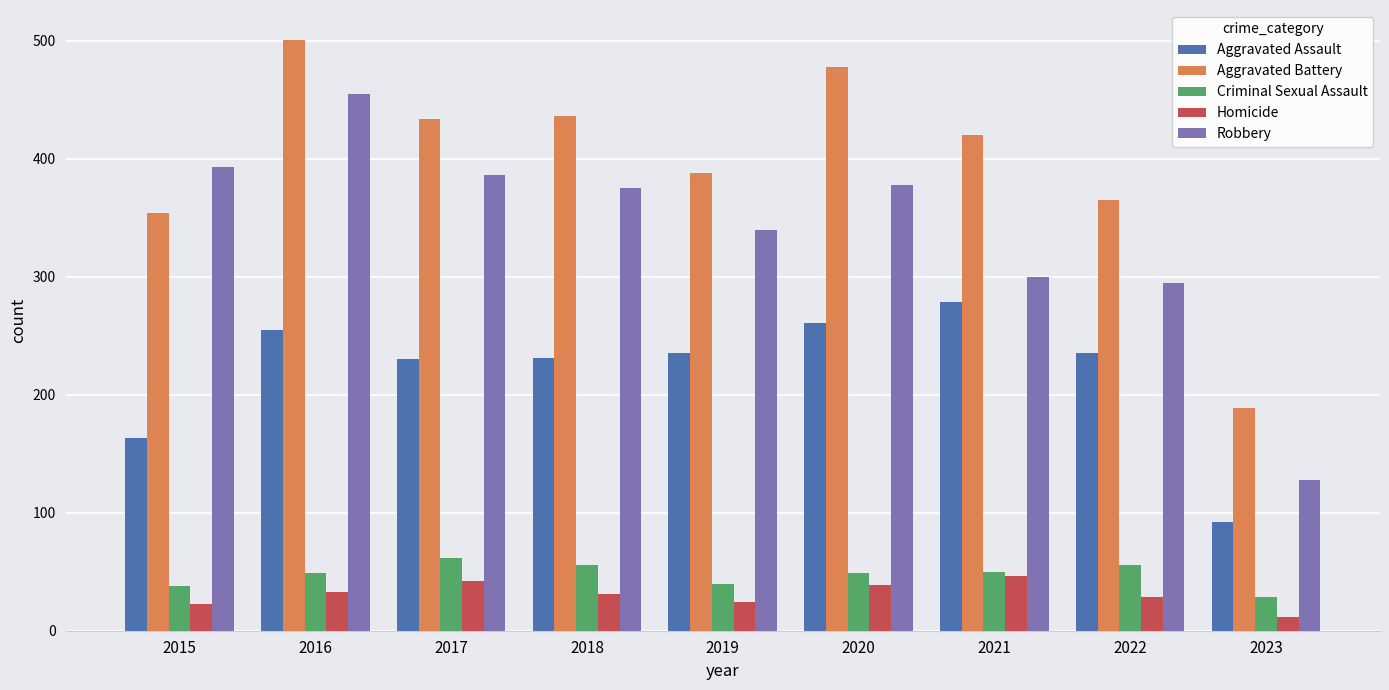

What is the difference between the second highest and minimum values in the Criminal Sexual Assault series?

27